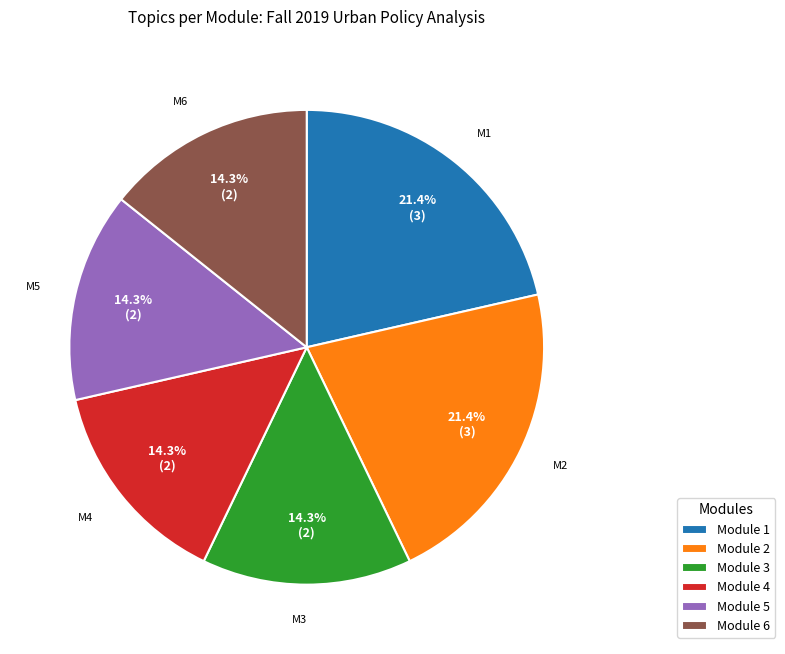

How many slices are in this pie chart?

6